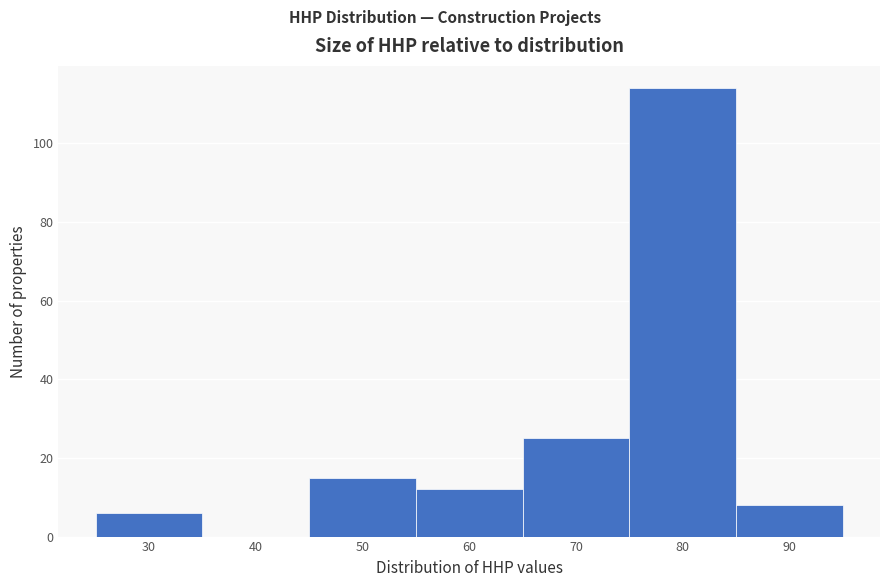

Reading left to right, extract all data points from this chart.

30=6	40=0	50=15	60=12	70=25	80=114	90=8